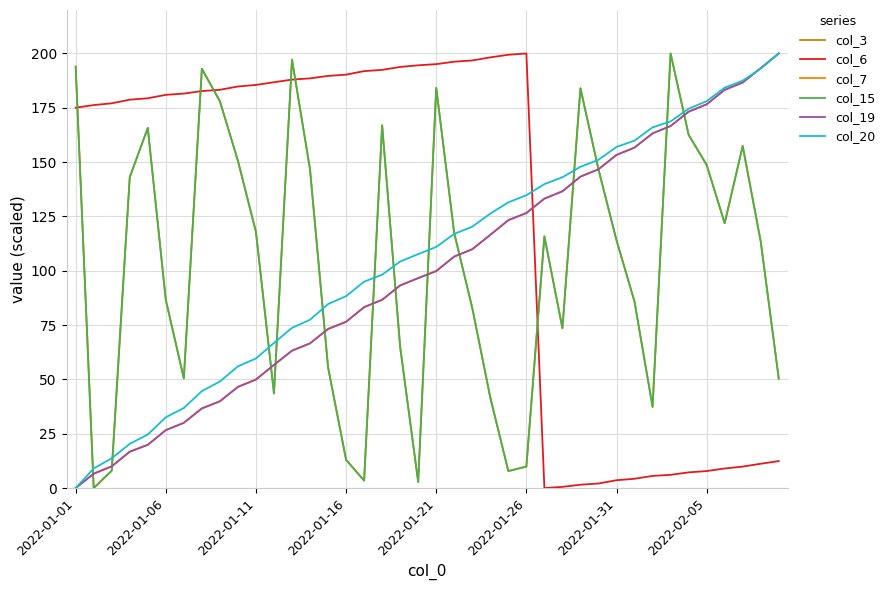

Is this an area chart (filled region under the line)?

No